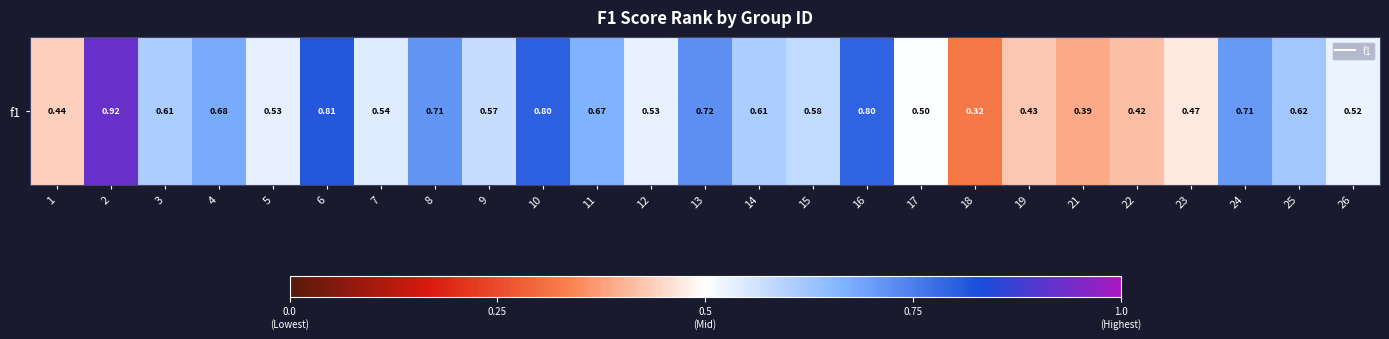

Count the number of data series in this chart.

1